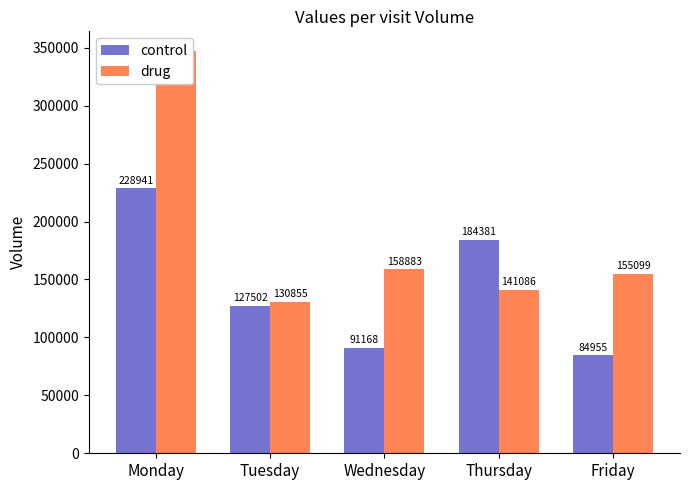

Rank the series by their average value, from highest to lowest.

drug, control